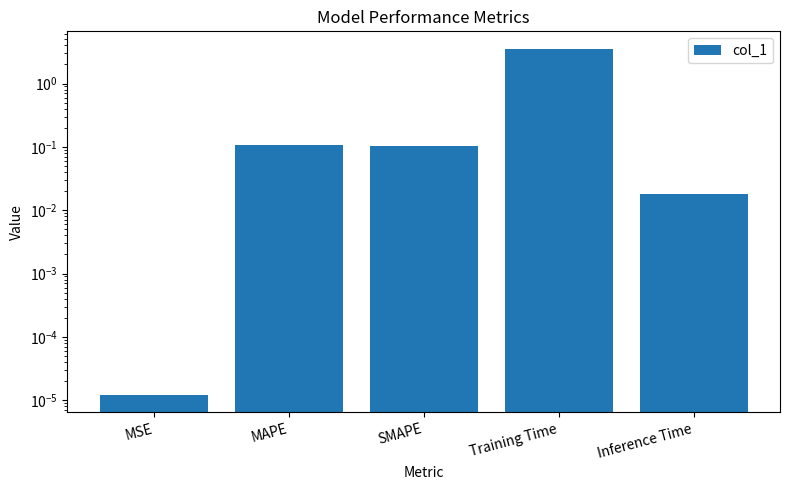

The chart shows a value of 0.1 at MAPE. True or false?

True